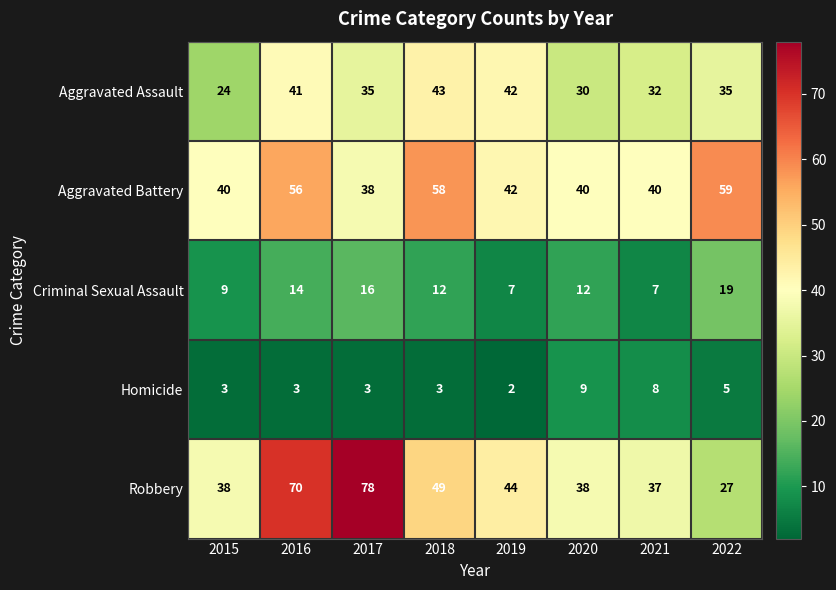

Which label corresponds to the smallest value in the chart?

2019